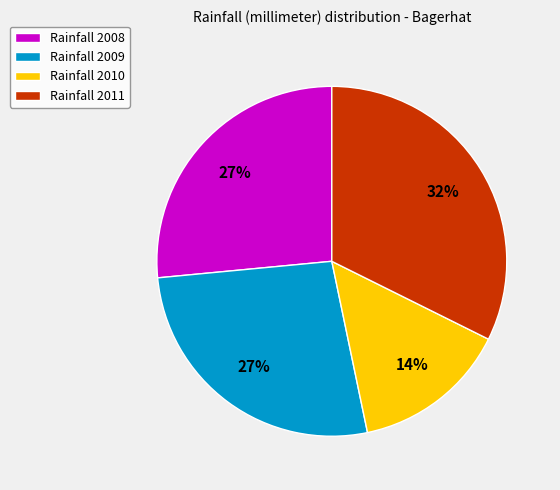

Is it true that Rainfall 2011 is 21% of the pie?

False